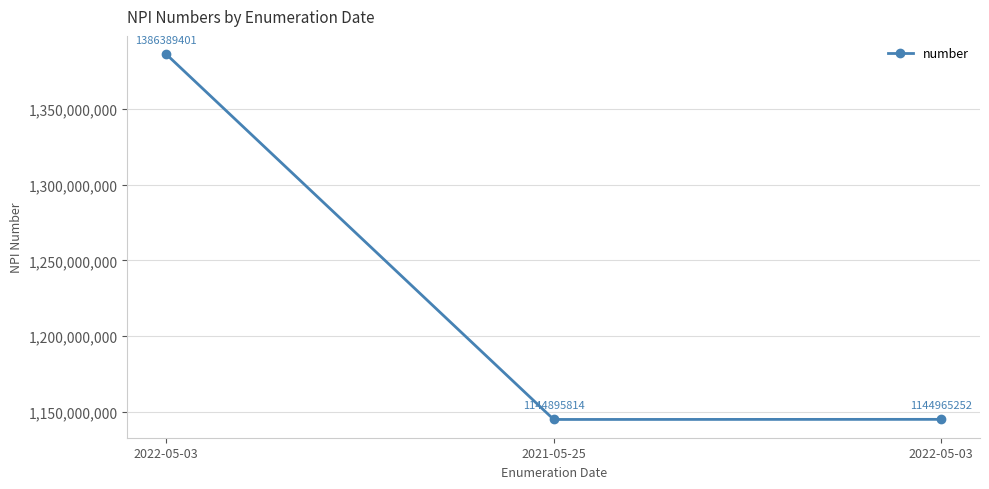

Where does the data first go above 1144965252?

2022-05-03